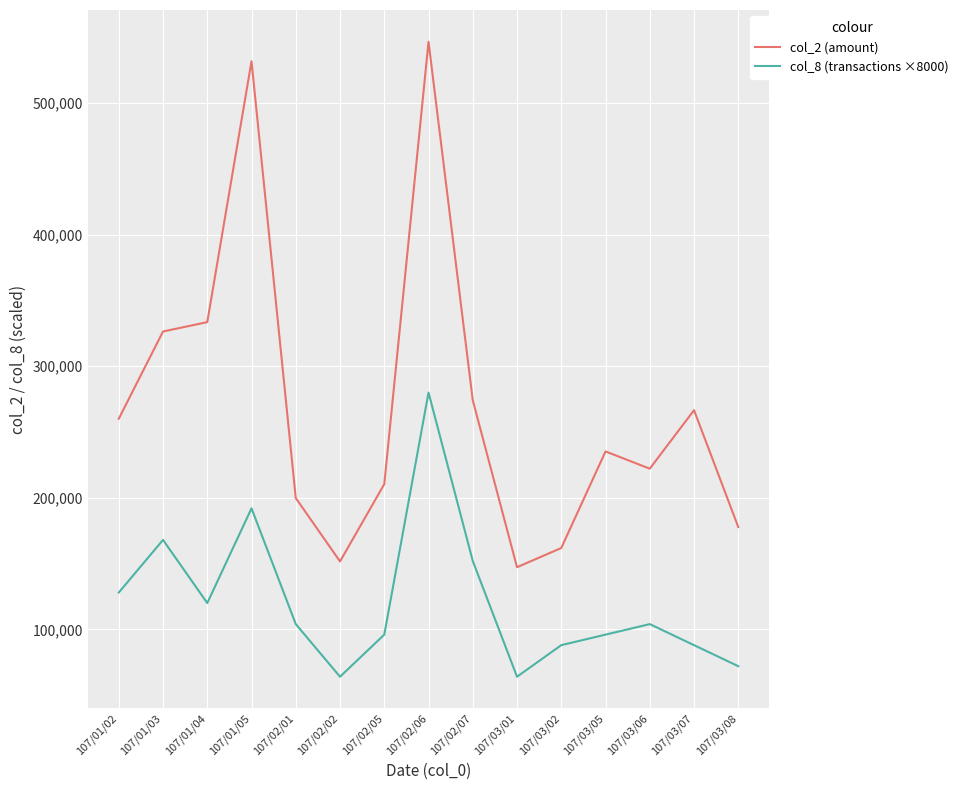

True or false: col_8 (transactions ×8000) and col_2 (amount) intersect in this chart.

False